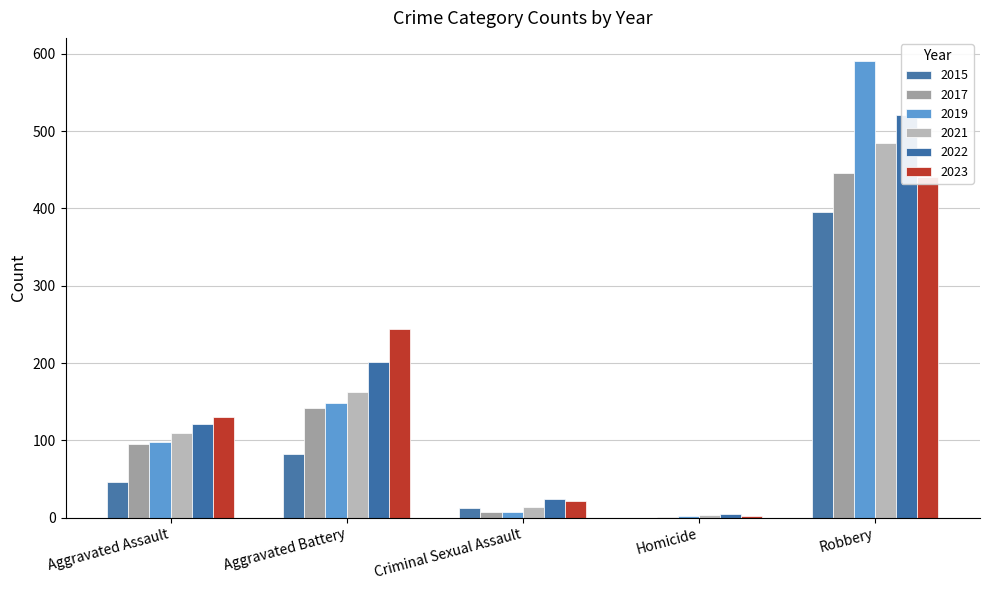

At Aggravated Assault, list the series in order from smallest to largest.

2015, 2017, 2019, 2021, 2022, 2023